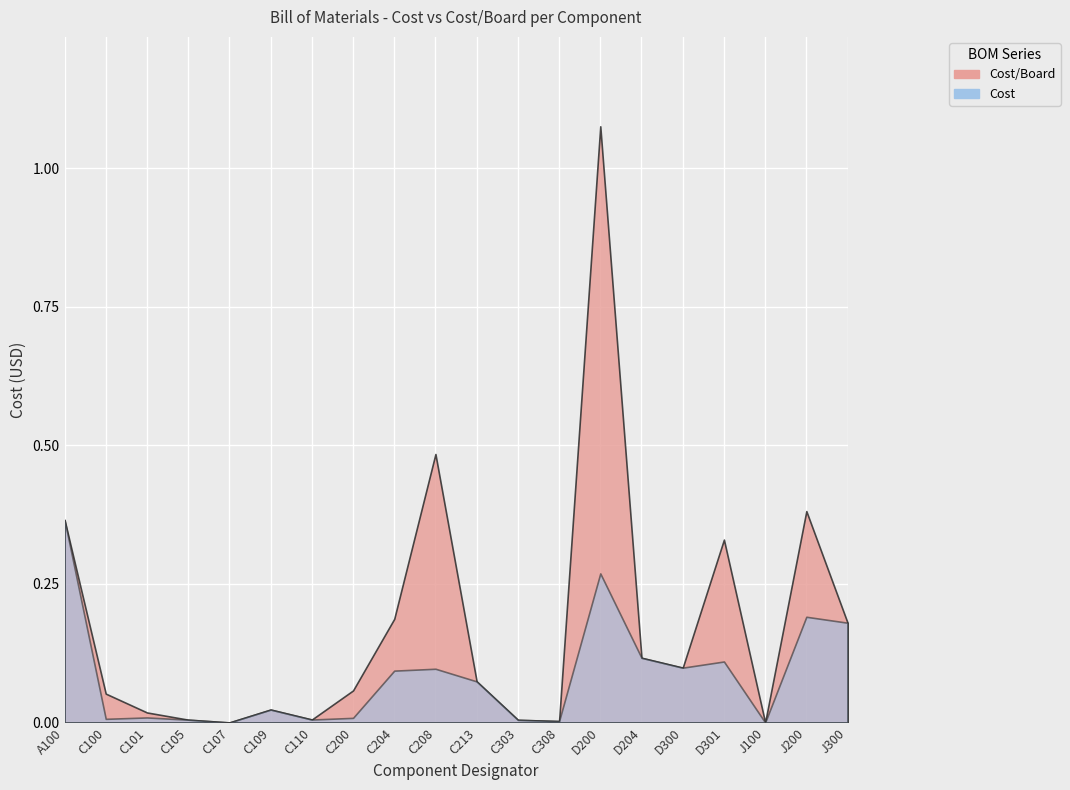

The Cost series shows 0.1 at D301. True or false?

True